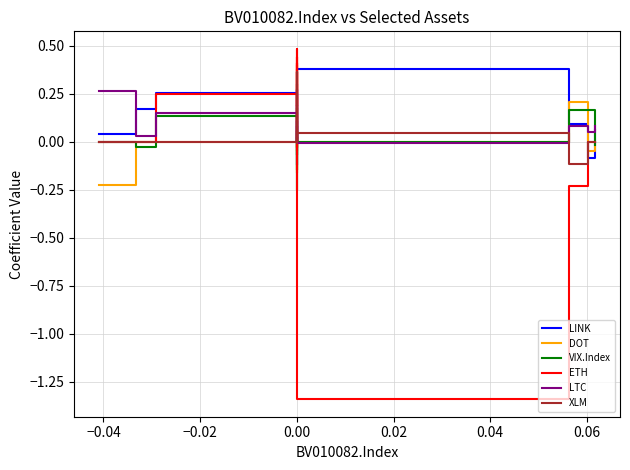

Rank the series by their maximum value, from lowest to highest.

VIX.Index, LTC, XLM, LINK, DOT, ETH